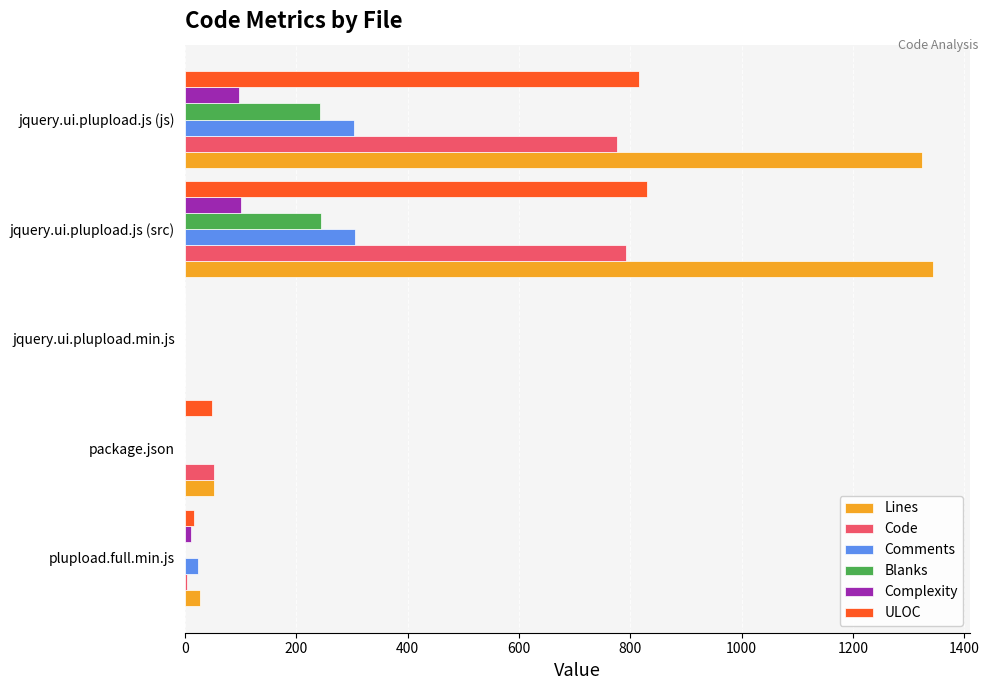

True or false: Complexity has a value of -67 at package.json.

False